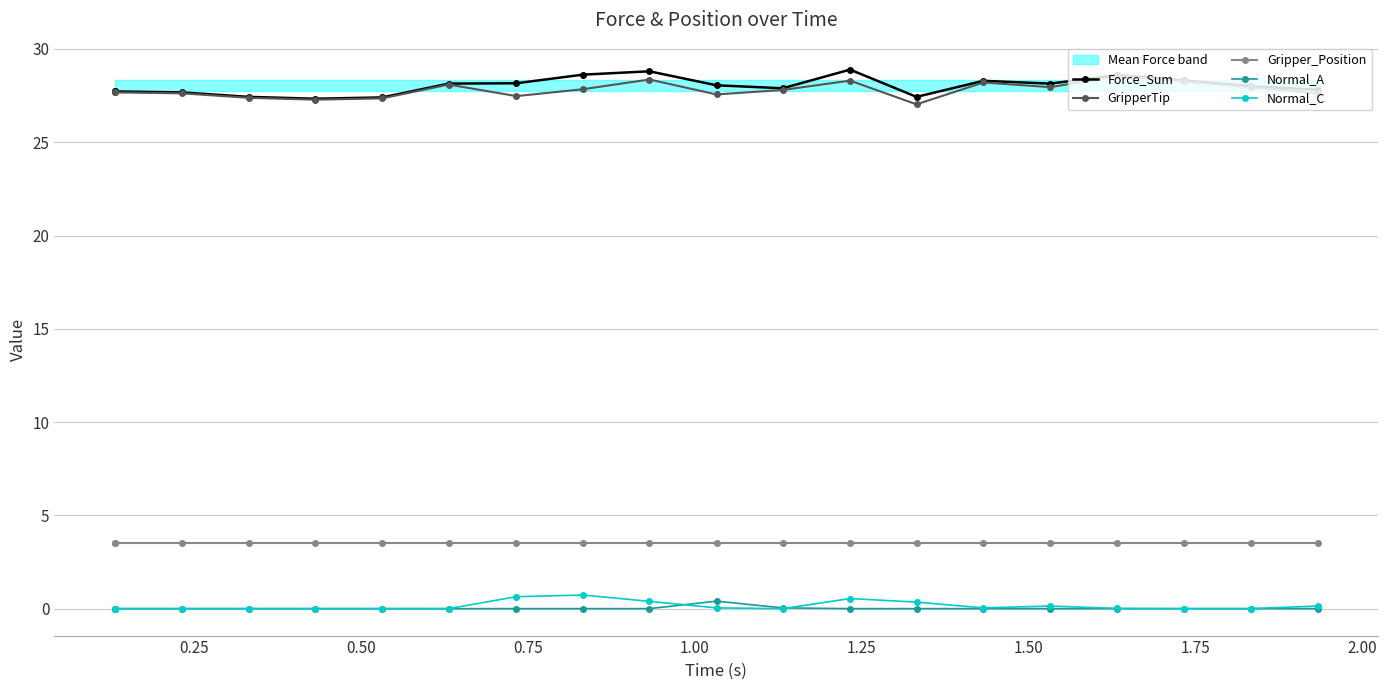

What is the lowest value of the GripperTip series?

27.0